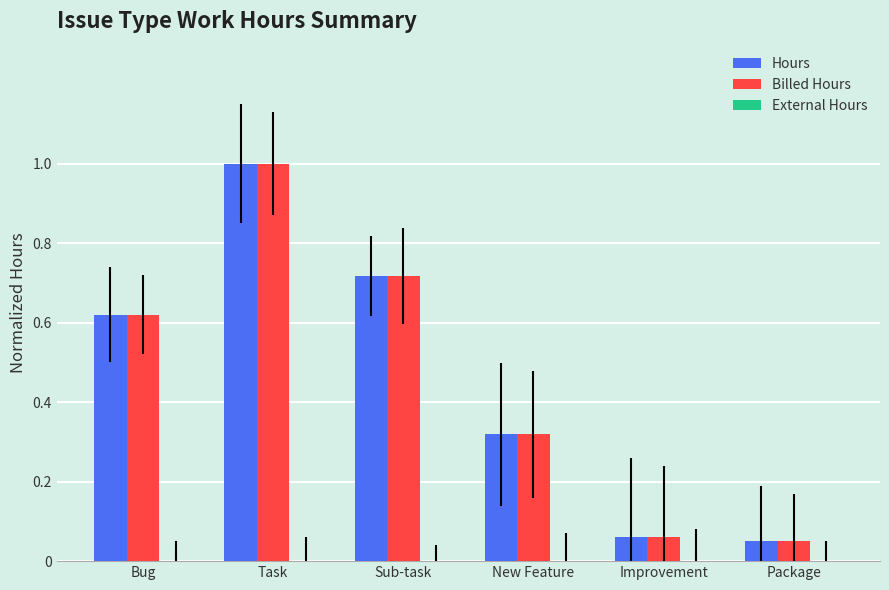

At how many categories does at least one series exceed 0?

6